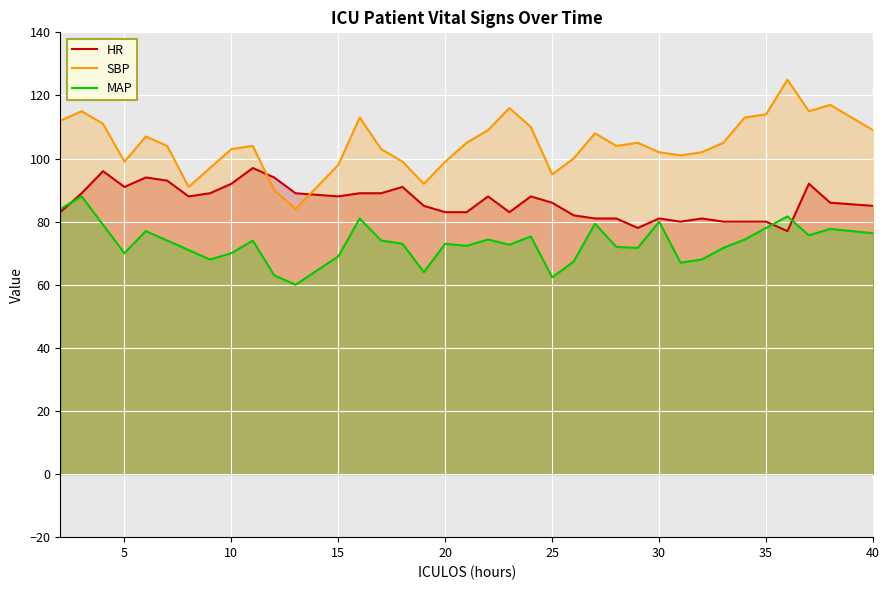

The value of HR at 30 is 144.0. True or false?

False